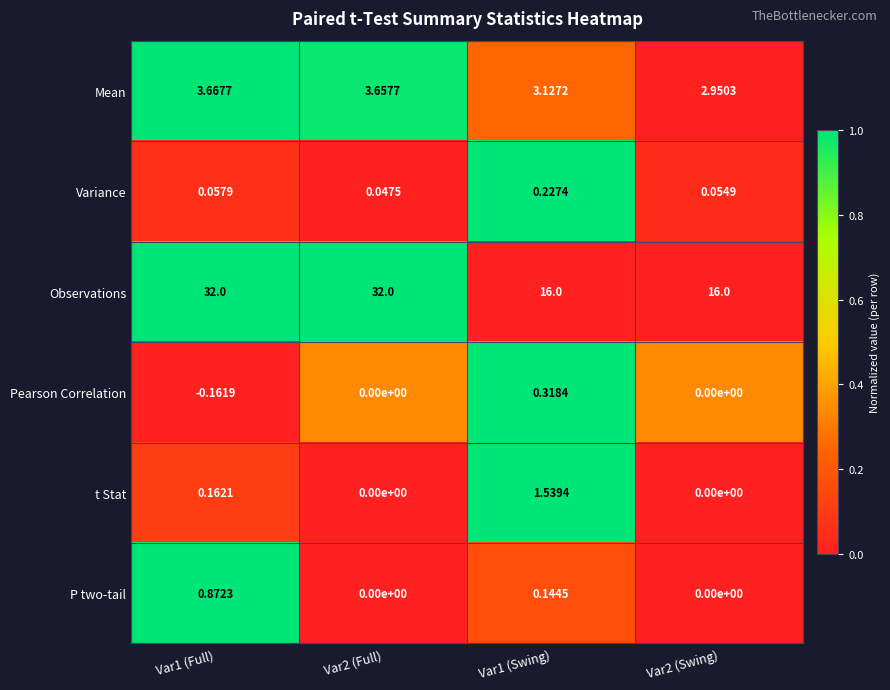

Rank the series by their maximum value, from lowest to highest.

Variance, Pearson Correlation, P two-tail, t Stat, Mean, Observations